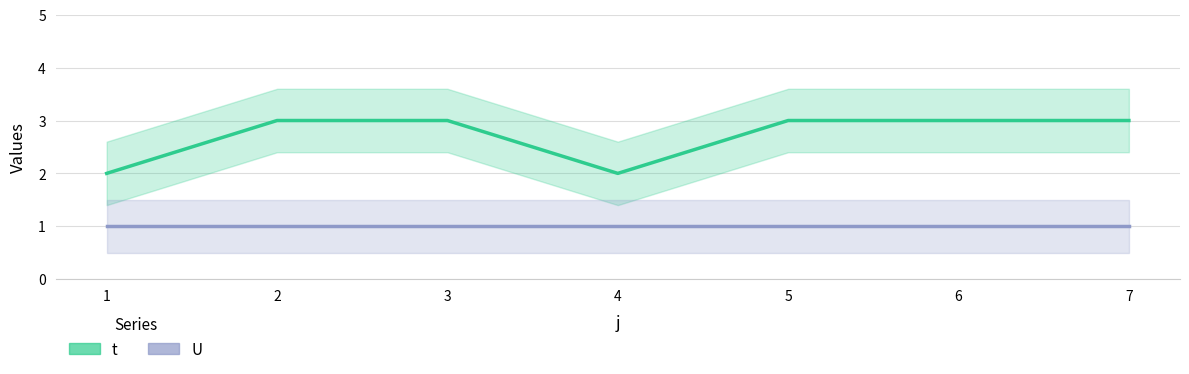

Reading left to right, list all the values displayed in this chart.

t: 2	3	3	2	3	3	3
U: 1	1	1	1	1	1	1